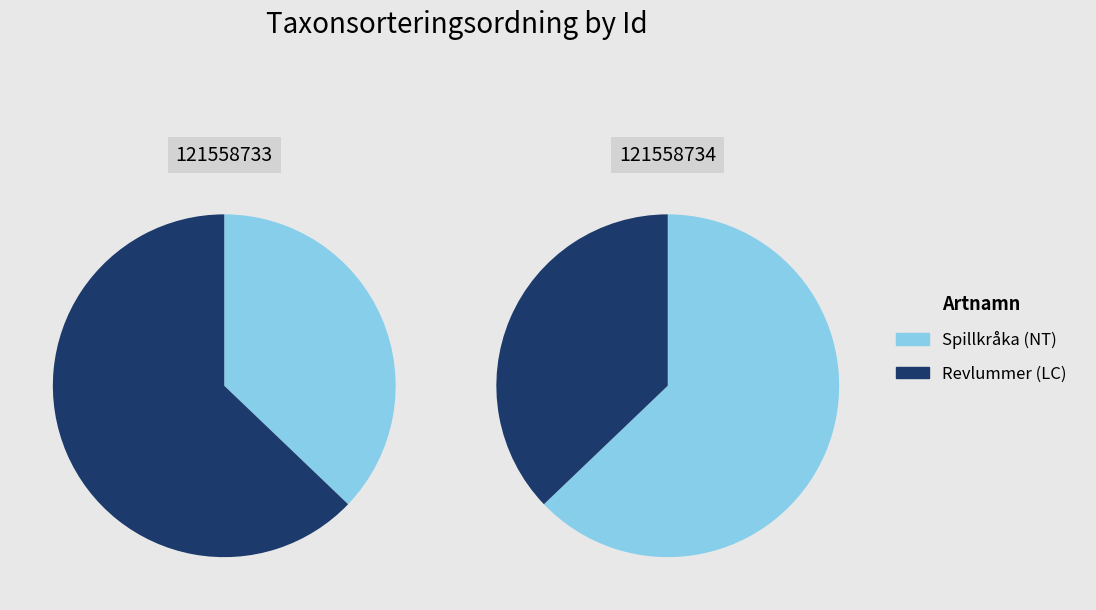

What percentage is the 121558733 slice, to the nearest percent?

37%